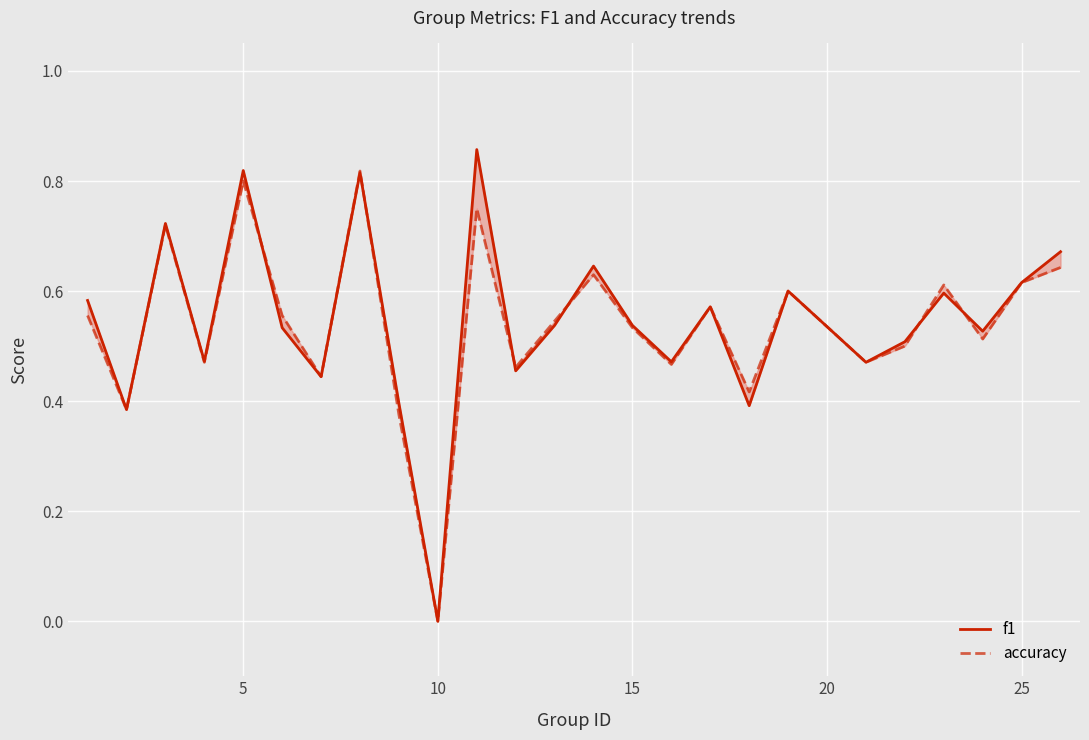

Which series has the widest spread of values?

f1